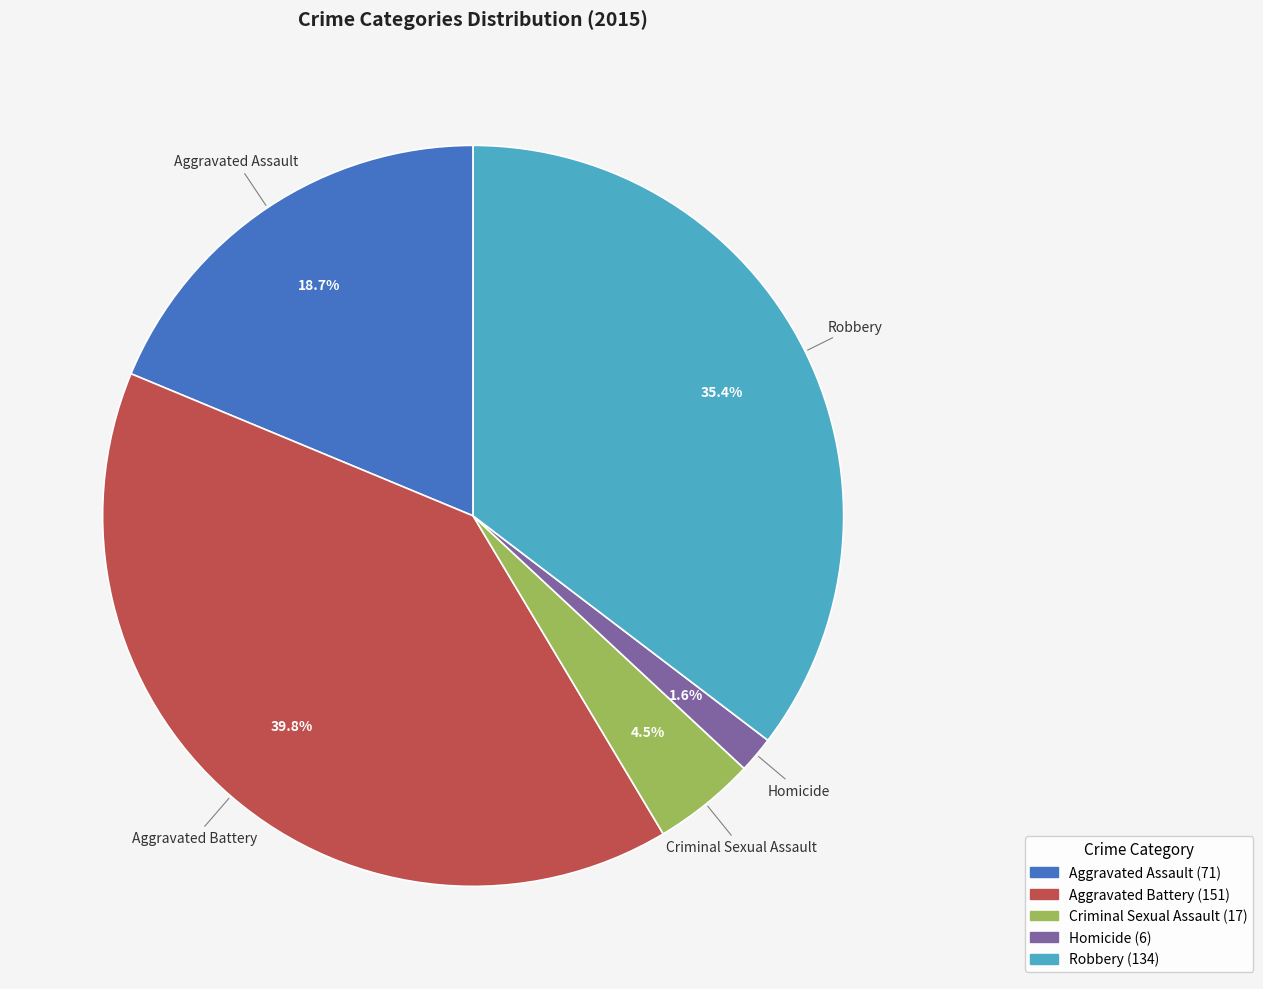

To the nearest percent, what is the difference between the Aggravated Battery and Criminal Sexual Assault slice percentages?

35%